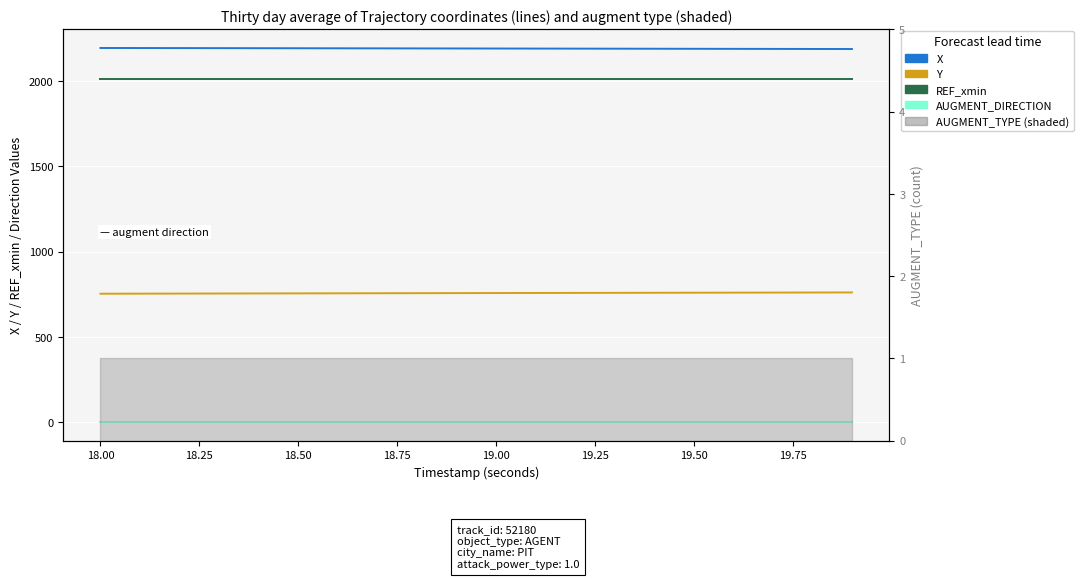

True or false: Y and REF_xmin intersect in this chart.

False